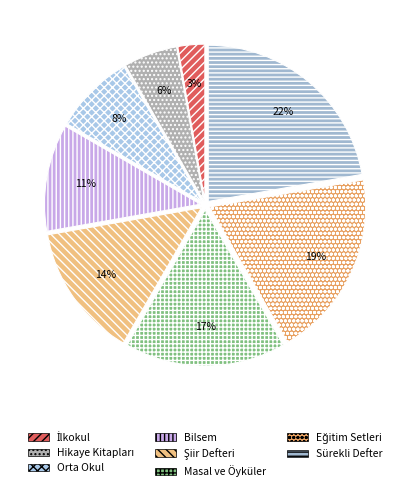

To the nearest percent, what percentage of the pie is Şiir Defteri?

14%